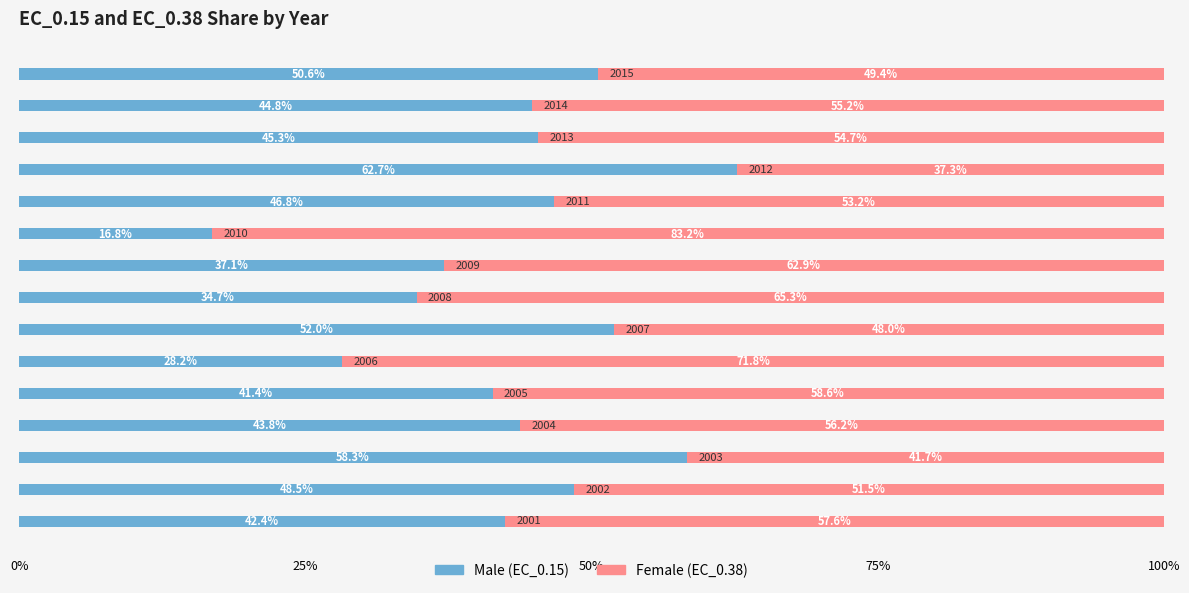

Count the number of categories in the chart.

15